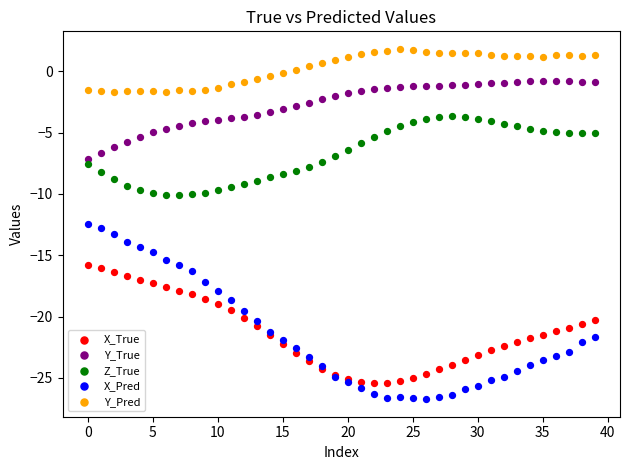

Across all series, what Y value is closest to -12?

-12.5